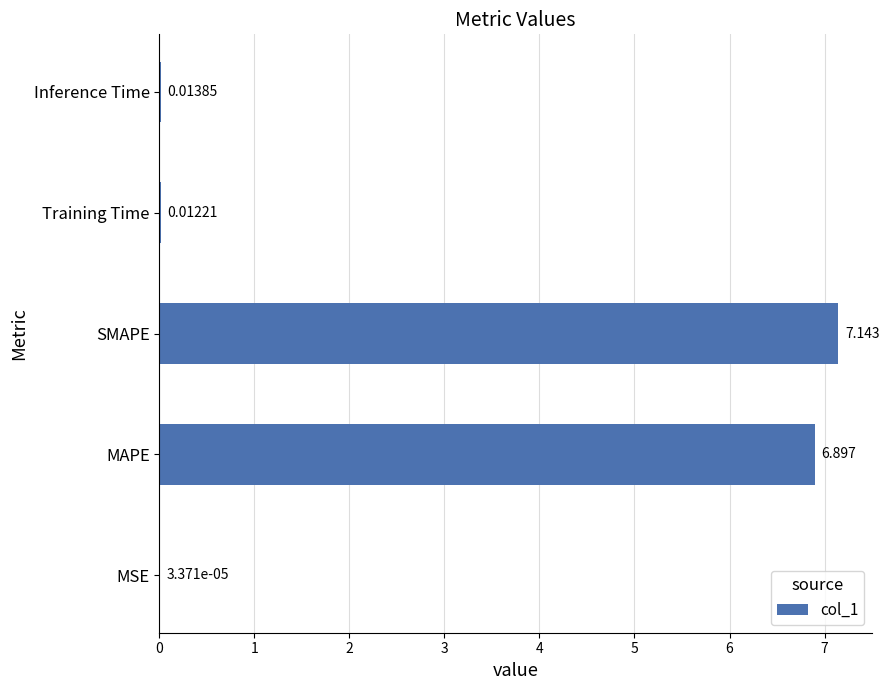

Between MAPE and MSE, which is larger?

MAPE